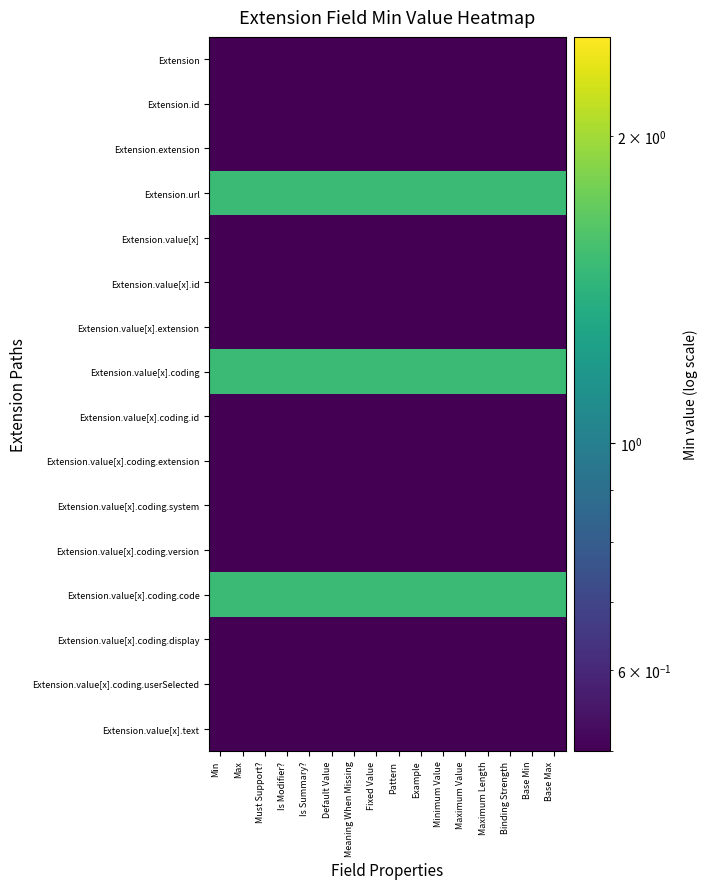

Reading left to right, what are all the values shown in this chart?

Extension: Min=0.5	Max=0.5	Must Support?=0.5	Is Modifier?=0.5	Is Summary?=0.5	Default Value=0.5	Meaning When Missing=0.5	Fixed Value=0.5	Pattern=0.5	Example=0.5	Minimum Value=0.5	Maximum Value=0.5	Maximum Length=0.5	Binding Strength=0.5	Base Min=0.5	Base Max=0.5
Extension.id: Min=0.5	Max=0.5	Must Support?=0.5	Is Modifier?=0.5	Is Summary?=0.5	Default Value=0.5	Meaning When Missing=0.5	Fixed Value=0.5	Pattern=0.5	Example=0.5	Minimum Value=0.5	Maximum Value=0.5	Maximum Length=0.5	Binding Strength=0.5	Base Min=0.5	Base Max=0.5
Extension.extension: Min=0.5	Max=0.5	Must Support?=0.5	Is Modifier?=0.5	Is Summary?=0.5	Default Value=0.5	Meaning When Missing=0.5	Fixed Value=0.5	Pattern=0.5	Example=0.5	Minimum Value=0.5	Maximum Value=0.5	Maximum Length=0.5	Binding Strength=0.5	Base Min=0.5	Base Max=0.5
Extension.url: Min=1.5	Max=1.5	Must Support?=1.5	Is Modifier?=1.5	Is Summary?=1.5	Default Value=1.5	Meaning When Missing=1.5	Fixed Value=1.5	Pattern=1.5	Example=1.5	Minimum Value=1.5	Maximum Value=1.5	Maximum Length=1.5	Binding Strength=1.5	Base Min=1.5	Base Max=1.5
Extension.value[x]: Min=0.5	Max=0.5	Must Support?=0.5	Is Modifier?=0.5	Is Summary?=0.5	Default Value=0.5	Meaning When Missing=0.5	Fixed Value=0.5	Pattern=0.5	Example=0.5	Minimum Value=0.5	Maximum Value=0.5	Maximum Length=0.5	Binding Strength=0.5	Base Min=0.5	Base Max=0.5
Extension.value[x].id: Min=0.5	Max=0.5	Must Support?=0.5	Is Modifier?=0.5	Is Summary?=0.5	Default Value=0.5	Meaning When Missing=0.5	Fixed Value=0.5	Pattern=0.5	Example=0.5	Minimum Value=0.5	Maximum Value=0.5	Maximum Length=0.5	Binding Strength=0.5	Base Min=0.5	Base Max=0.5
Extension.value[x].extension: Min=0.5	Max=0.5	Must Support?=0.5	Is Modifier?=0.5	Is Summary?=0.5	Default Value=0.5	Meaning When Missing=0.5	Fixed Value=0.5	Pattern=0.5	Example=0.5	Minimum Value=0.5	Maximum Value=0.5	Maximum Length=0.5	Binding Strength=0.5	Base Min=0.5	Base Max=0.5
Extension.value[x].coding: Min=1.5	Max=1.5	Must Support?=1.5	Is Modifier?=1.5	Is Summary?=1.5	Default Value=1.5	Meaning When Missing=1.5	Fixed Value=1.5	Pattern=1.5	Example=1.5	Minimum Value=1.5	Maximum Value=1.5	Maximum Length=1.5	Binding Strength=1.5	Base Min=1.5	Base Max=1.5
Extension.value[x].coding.id: Min=0.5	Max=0.5	Must Support?=0.5	Is Modifier?=0.5	Is Summary?=0.5	Default Value=0.5	Meaning When Missing=0.5	Fixed Value=0.5	Pattern=0.5	Example=0.5	Minimum Value=0.5	Maximum Value=0.5	Maximum Length=0.5	Binding Strength=0.5	Base Min=0.5	Base Max=0.5
Extension.value[x].coding.extension: Min=0.5	Max=0.5	Must Support?=0.5	Is Modifier?=0.5	Is Summary?=0.5	Default Value=0.5	Meaning When Missing=0.5	Fixed Value=0.5	Pattern=0.5	Example=0.5	Minimum Value=0.5	Maximum Value=0.5	Maximum Length=0.5	Binding Strength=0.5	Base Min=0.5	Base Max=0.5
Extension.value[x].coding.system: Min=0.5	Max=0.5	Must Support?=0.5	Is Modifier?=0.5	Is Summary?=0.5	Default Value=0.5	Meaning When Missing=0.5	Fixed Value=0.5	Pattern=0.5	Example=0.5	Minimum Value=0.5	Maximum Value=0.5	Maximum Length=0.5	Binding Strength=0.5	Base Min=0.5	Base Max=0.5
Extension.value[x].coding.version: Min=0.5	Max=0.5	Must Support?=0.5	Is Modifier?=0.5	Is Summary?=0.5	Default Value=0.5	Meaning When Missing=0.5	Fixed Value=0.5	Pattern=0.5	Example=0.5	Minimum Value=0.5	Maximum Value=0.5	Maximum Length=0.5	Binding Strength=0.5	Base Min=0.5	Base Max=0.5
Extension.value[x].coding.code: Min=1.5	Max=1.5	Must Support?=1.5	Is Modifier?=1.5	Is Summary?=1.5	Default Value=1.5	Meaning When Missing=1.5	Fixed Value=1.5	Pattern=1.5	Example=1.5	Minimum Value=1.5	Maximum Value=1.5	Maximum Length=1.5	Binding Strength=1.5	Base Min=1.5	Base Max=1.5
Extension.value[x].coding.display: Min=0.5	Max=0.5	Must Support?=0.5	Is Modifier?=0.5	Is Summary?=0.5	Default Value=0.5	Meaning When Missing=0.5	Fixed Value=0.5	Pattern=0.5	Example=0.5	Minimum Value=0.5	Maximum Value=0.5	Maximum Length=0.5	Binding Strength=0.5	Base Min=0.5	Base Max=0.5
Extension.value[x].coding.userSelected: Min=0.5	Max=0.5	Must Support?=0.5	Is Modifier?=0.5	Is Summary?=0.5	Default Value=0.5	Meaning When Missing=0.5	Fixed Value=0.5	Pattern=0.5	Example=0.5	Minimum Value=0.5	Maximum Value=0.5	Maximum Length=0.5	Binding Strength=0.5	Base Min=0.5	Base Max=0.5
Extension.value[x].text: Min=0.5	Max=0.5	Must Support?=0.5	Is Modifier?=0.5	Is Summary?=0.5	Default Value=0.5	Meaning When Missing=0.5	Fixed Value=0.5	Pattern=0.5	Example=0.5	Minimum Value=0.5	Maximum Value=0.5	Maximum Length=0.5	Binding Strength=0.5	Base Min=0.5	Base Max=0.5